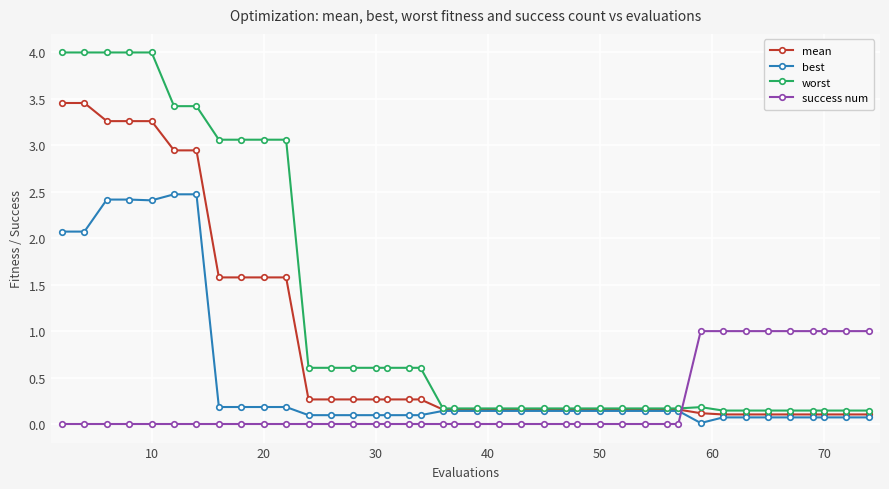

Rank the series by their maximum value, from highest to lowest.

worst, mean, best, success num